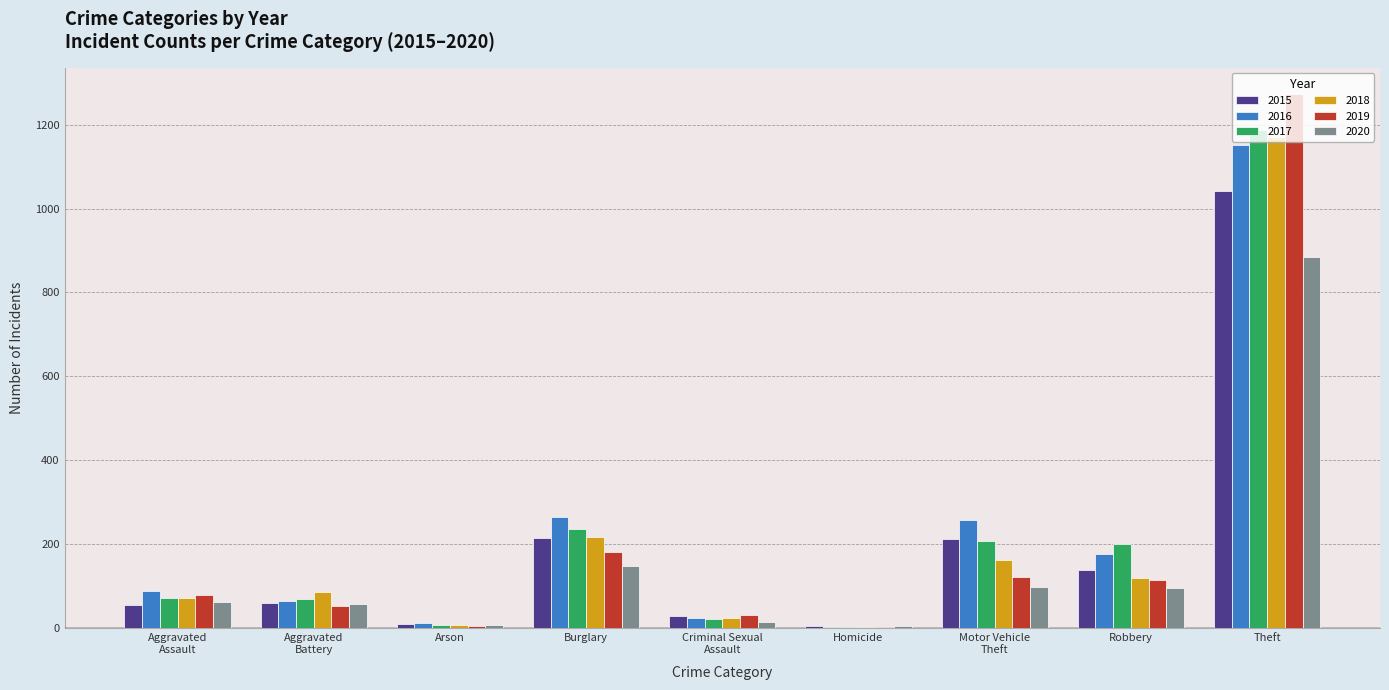

Is the value of 2020 at Motor Vehicle
Theft greater than the value of 2017 at Motor Vehicle
Theft?

No